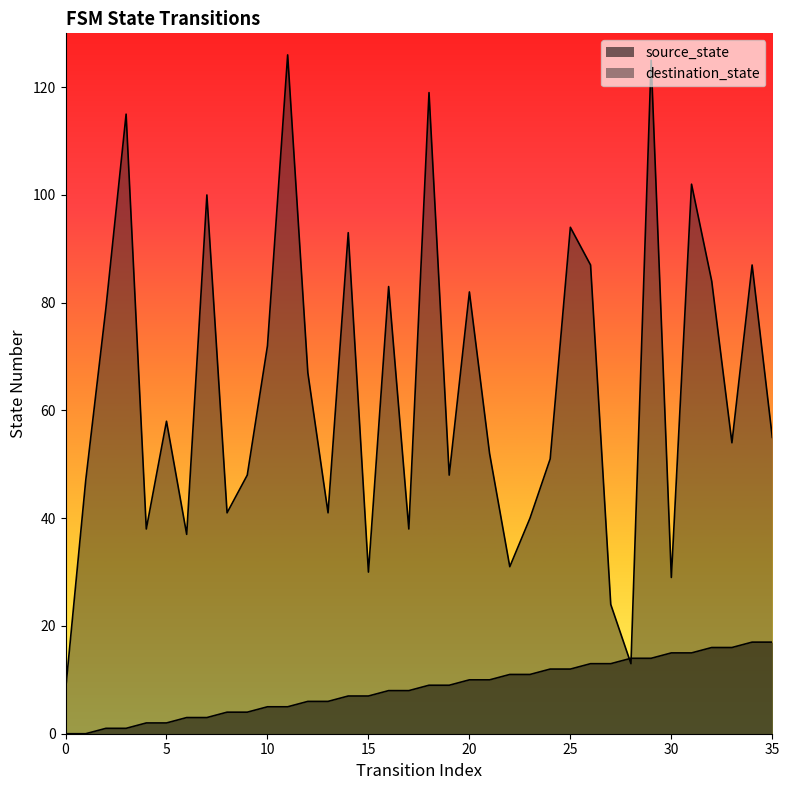

Reading right to left, transcribe all the data shown in this chart.

source_state: 17	17	16	16	15	15	14	14	13	13	12	12	11	11	10	10	9	9	8	8	7	7	6	6	5	5	4	4	3	3	2	2	1	1	0	0
destination_state: 55	87	54	84	102	29	125	13	24	87	94	51	40	31	52	82	48	119	38	83	30	93	41	67	126	72	48	41	100	37	58	38	115	79	47	8